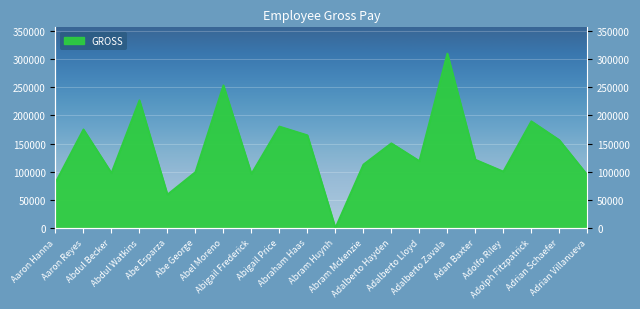

Which has a higher value, Abigail Frederick or Abdul Becker?

Abdul Becker